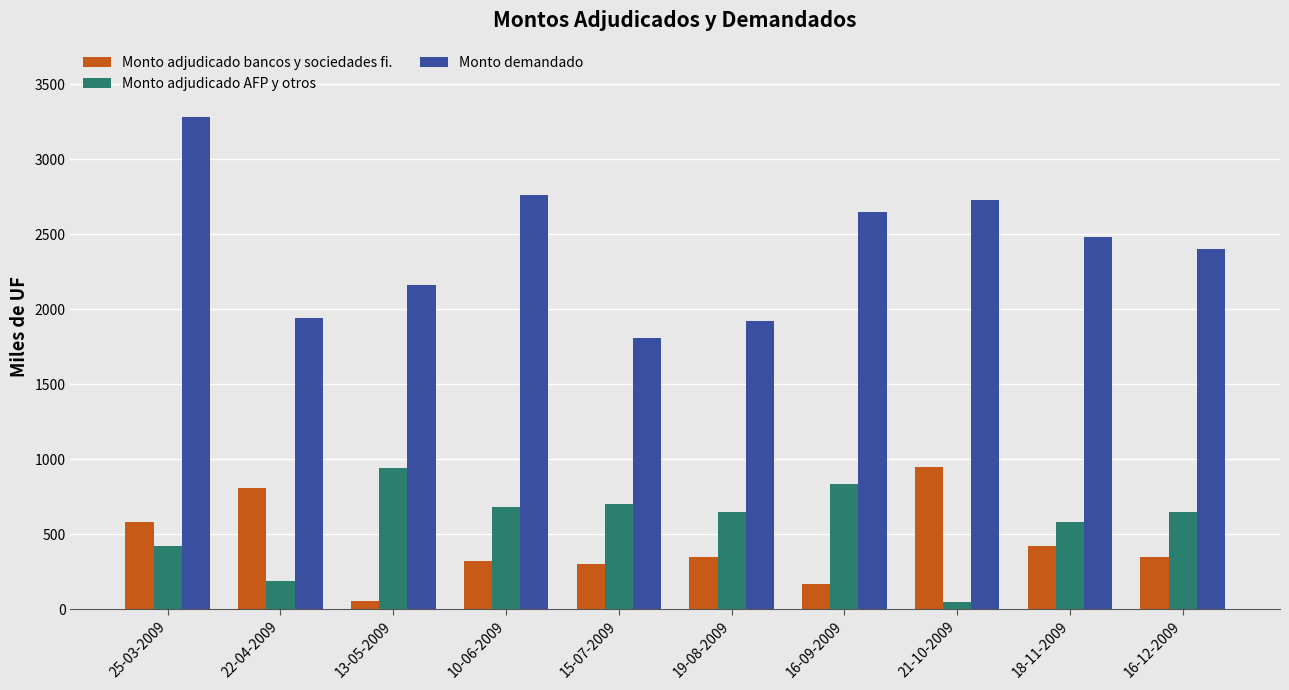

What is the sum of the Monto adjudicado AFP y otros values at 22-04-2009 and 15-07-2009?

890.0